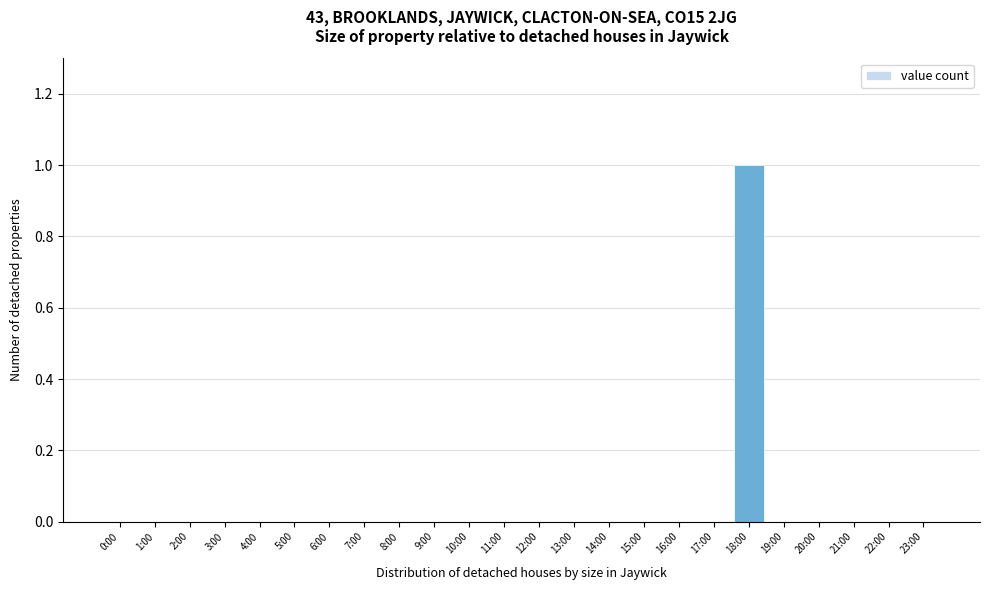

Reading left to right, extract all data points from this chart.

0:00=0	1:00=0	2:00=0	3:00=0	4:00=0	5:00=0	6:00=0	7:00=0	8:00=0	9:00=0	10:00=0	11:00=0	12:00=0	13:00=0	14:00=0	15:00=0	16:00=0	17:00=0	18:00=1	19:00=0	20:00=0	21:00=0	22:00=0	23:00=0